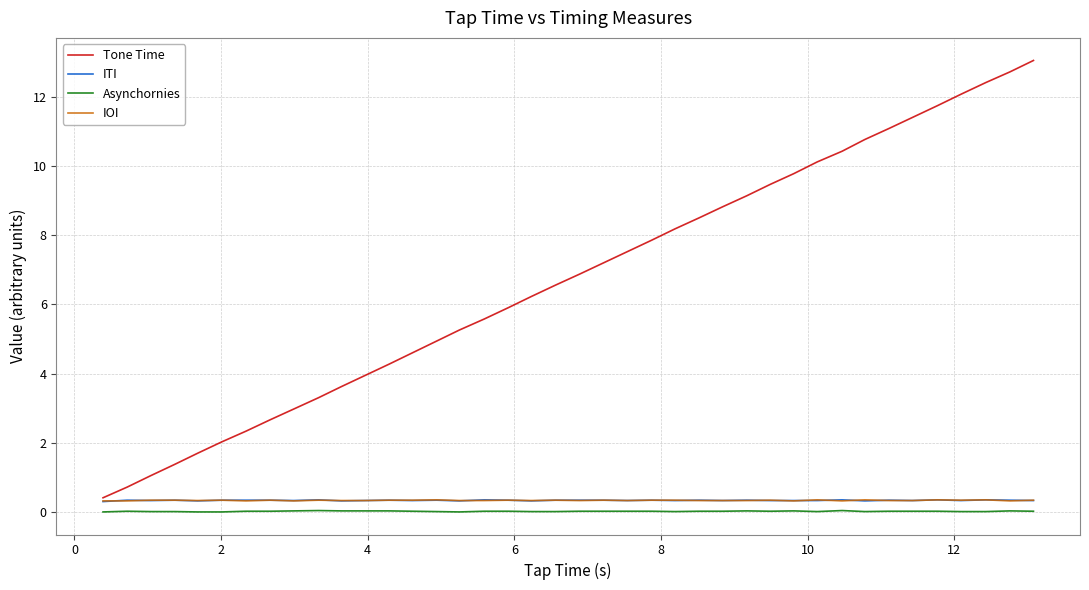

True or false: ITI and Asynchornies intersect in this chart.

False